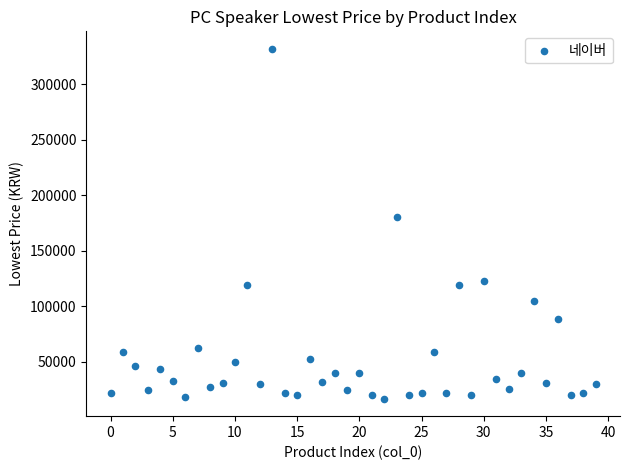

What Y value in the scatter plot is closest to 174480?

180560